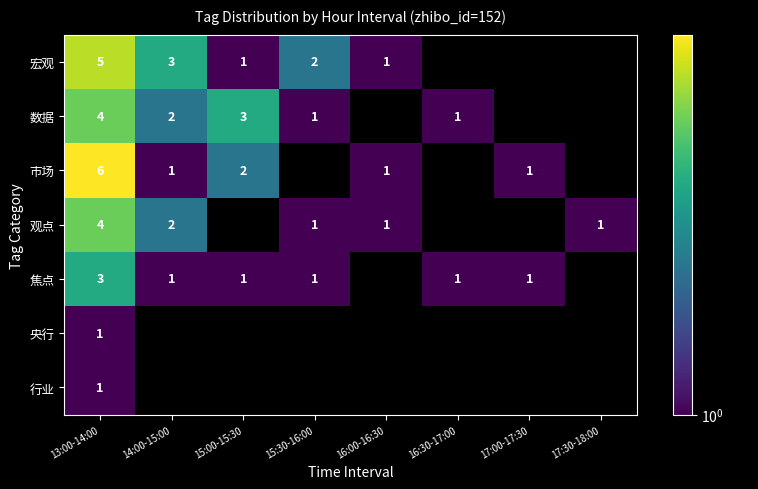

Is it true that 市场 equals 1.0 at 14:00-15:00?

True